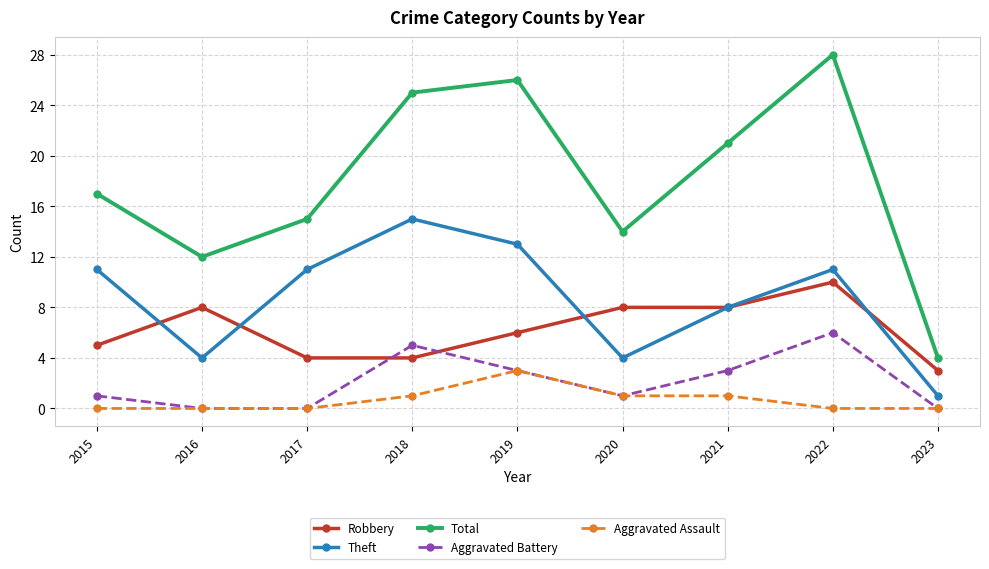

True or false: Total has a value of 41 at 2022.

False